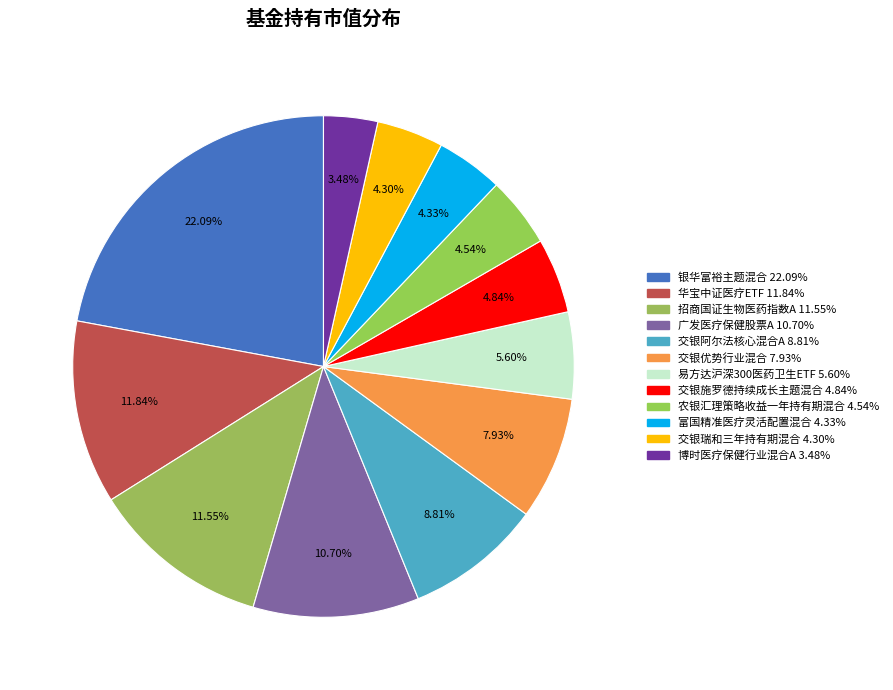

How many segments does this pie chart have?

12